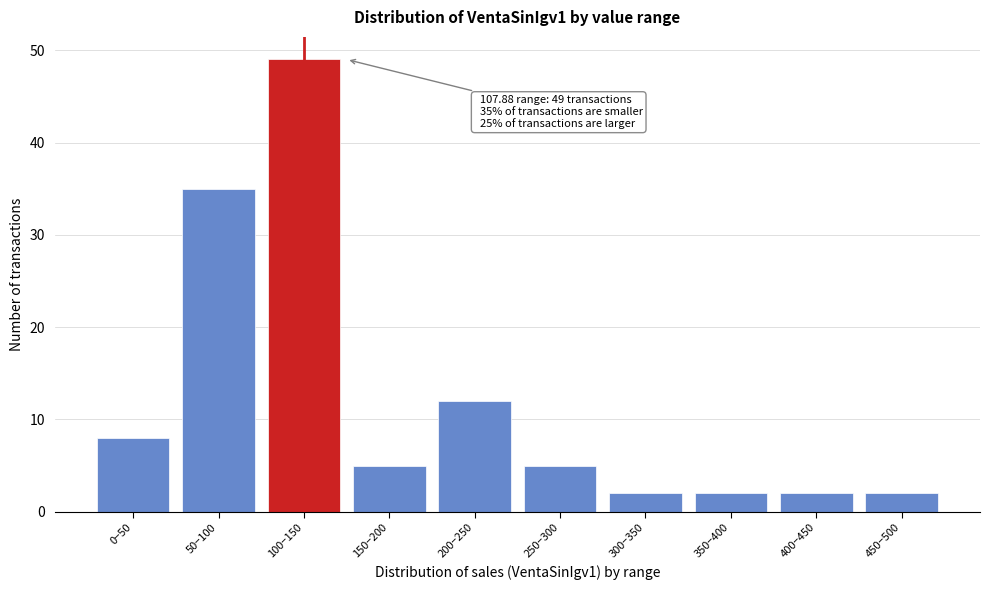

Reading left to right, extract all data points from this chart.

0−50=8	50−100=35	100−150=49	150−200=5	200−250=12	250−300=5	300−350=2	350−400=2	400−450=2	450−500=2